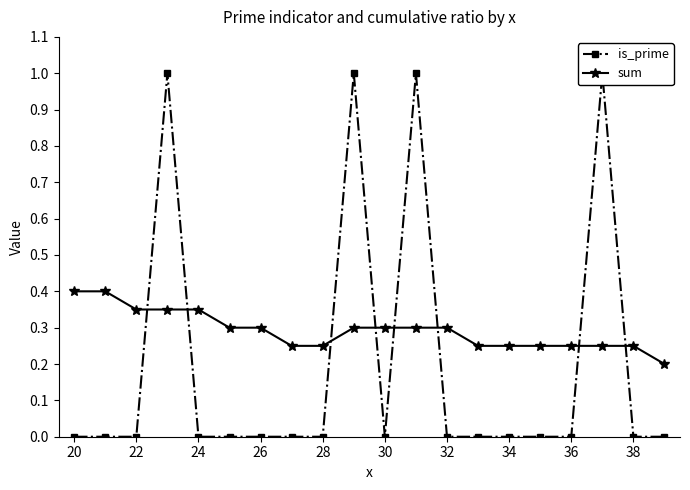

Where is is_prime nearest to the value 0?

20